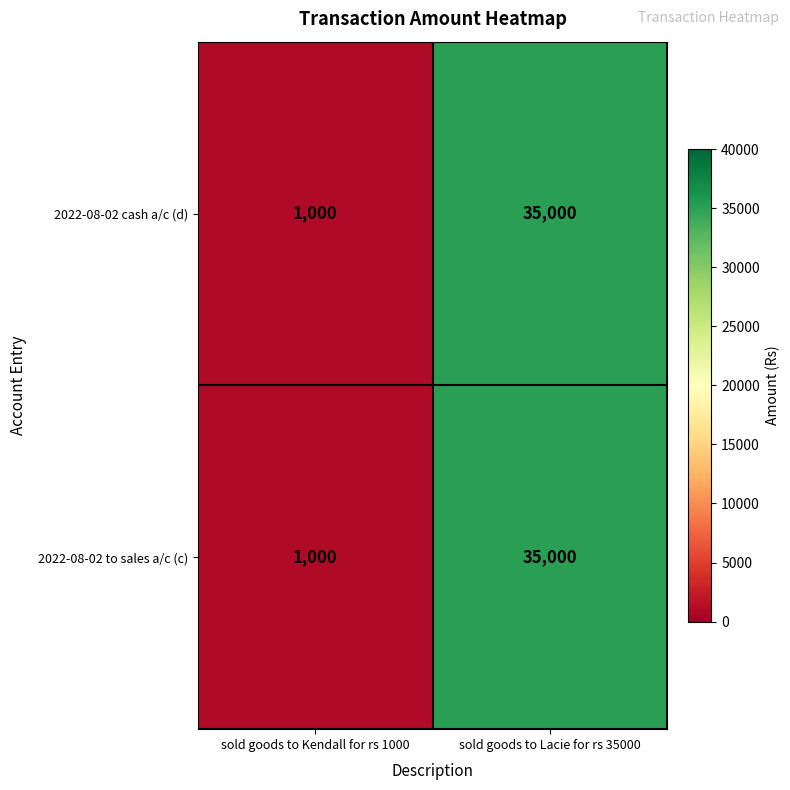

What is the minimum value shown in the chart?

1000